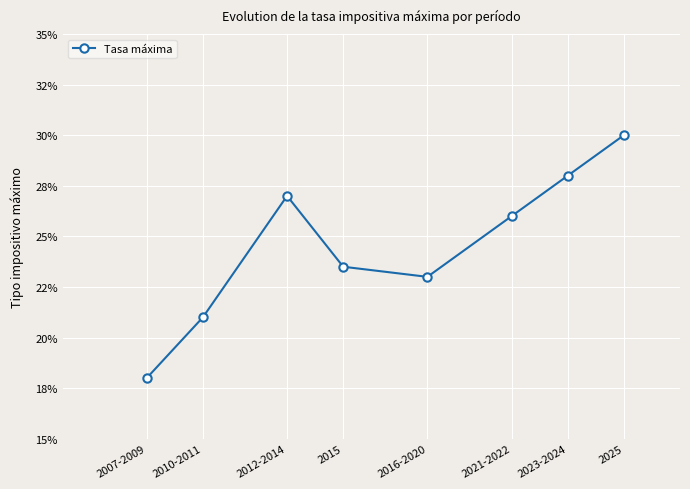

Is this an area chart (filled region under the line)?

No